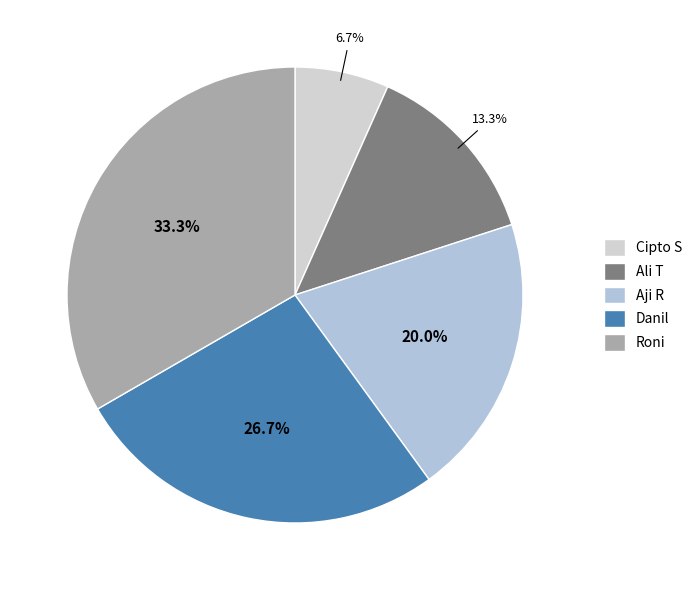

Count the number of slices in the pie.

5